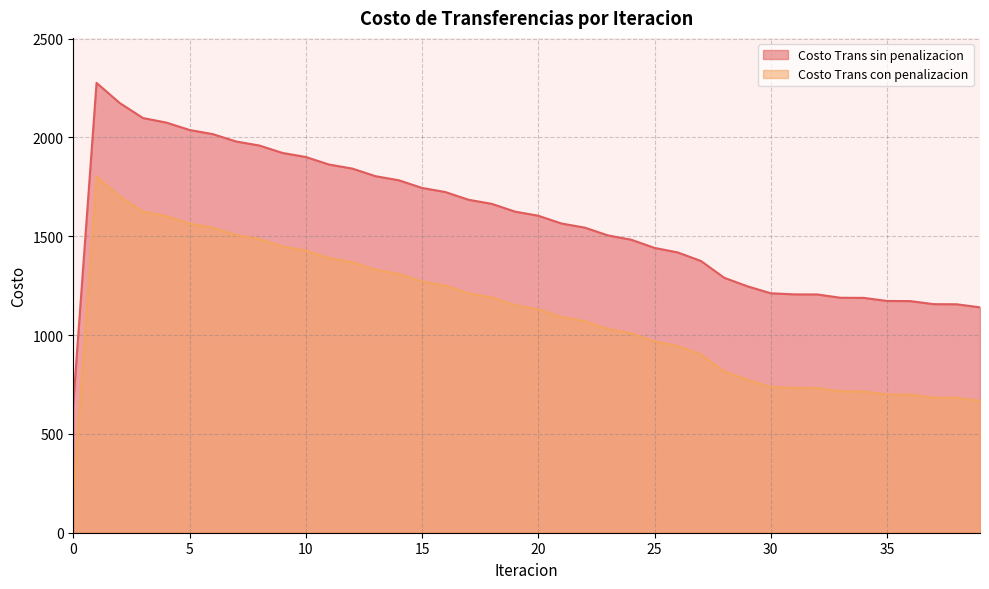

At how many categories does at least one series exceed 1819?

12